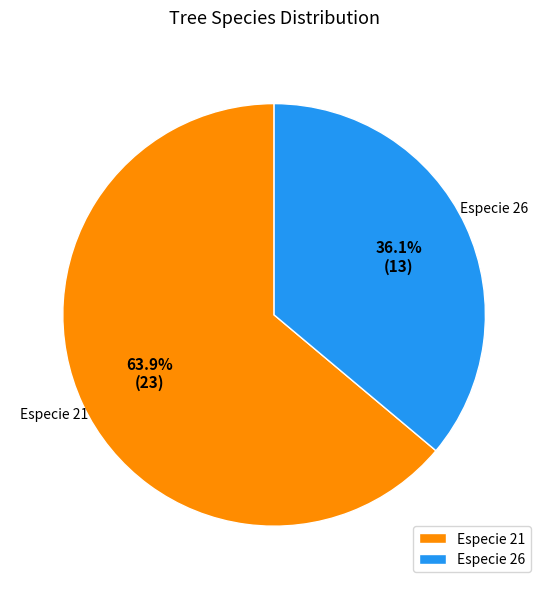

Which slice is the largest?

Especie 21